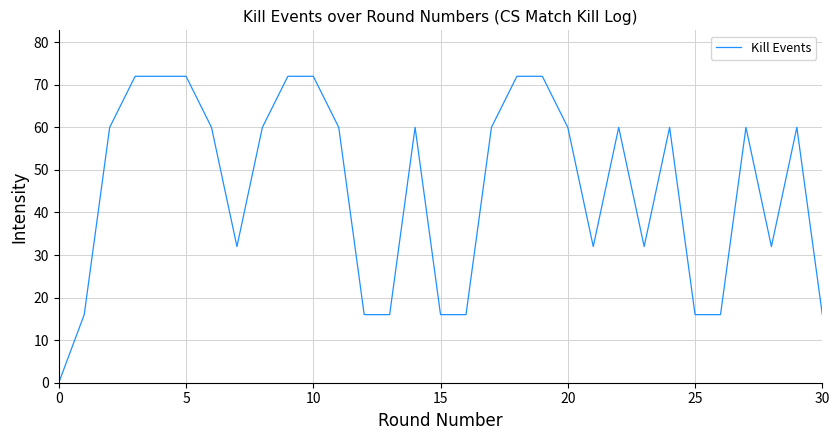

What is the maximum value shown in the chart?

72